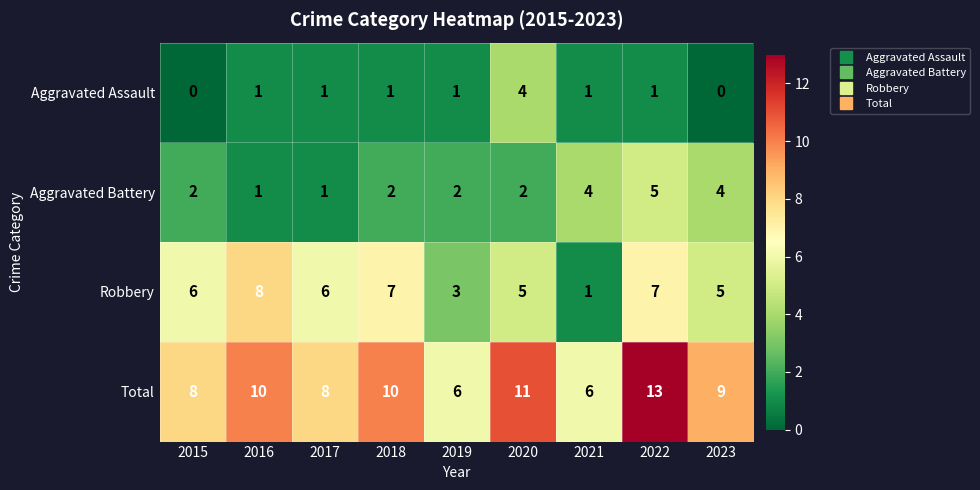

What is the sum of all Robbery values?

48